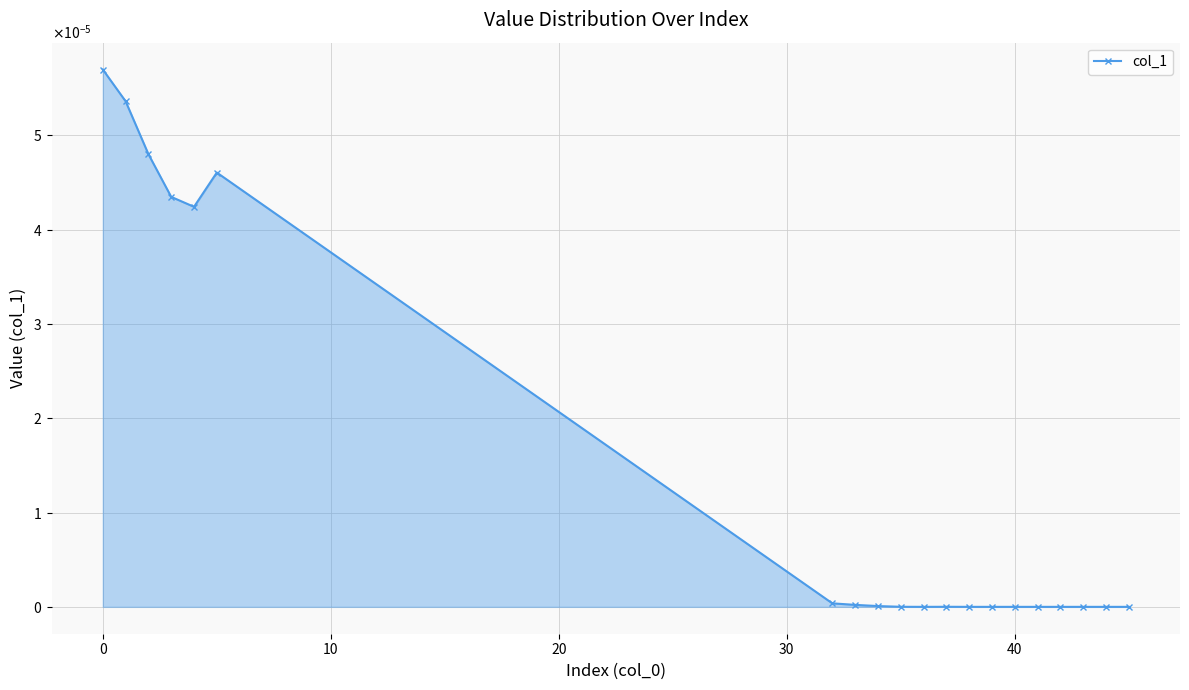

How many interior local valleys (lower than both neighbors) does the data have?

2